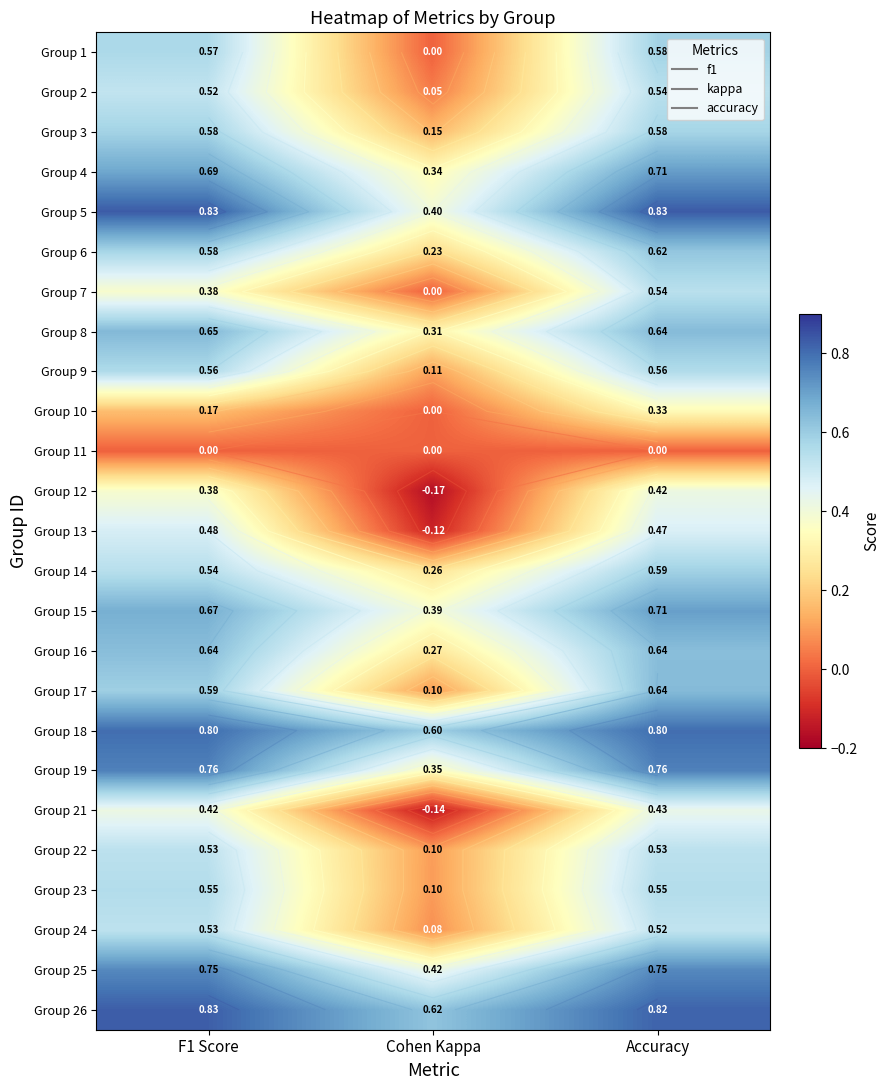

The Group 13 series shows -0.1 at Cohen Kappa. True or false?

True